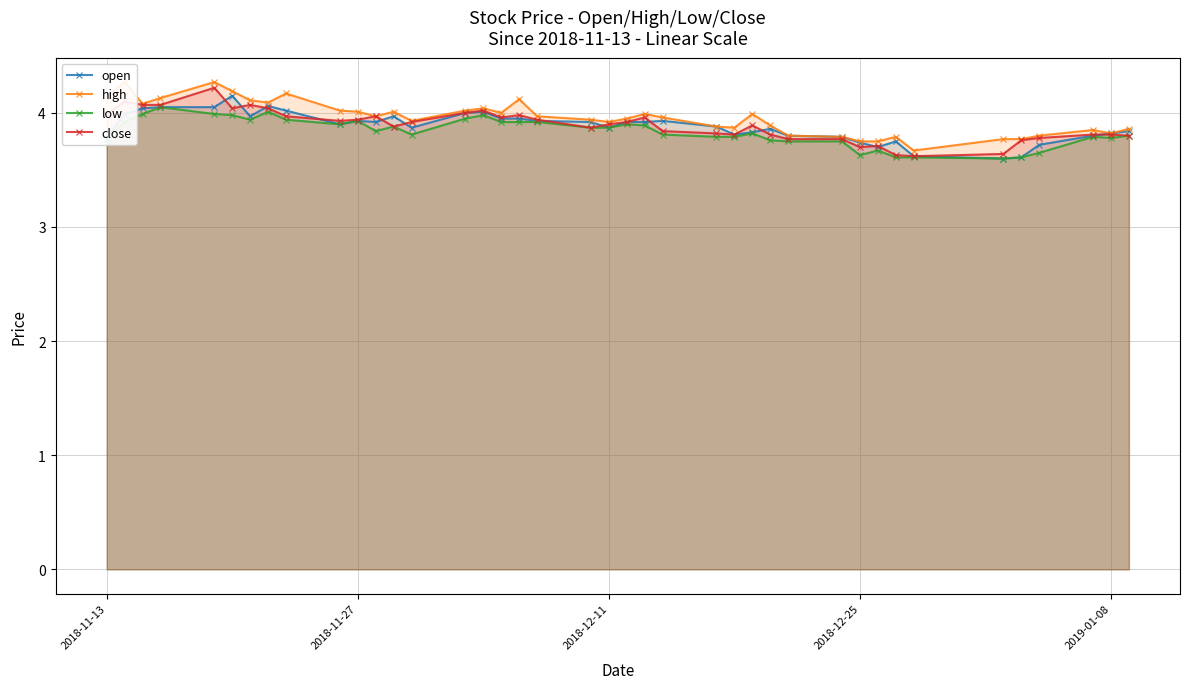

The value of low at 2019-01-08 is 3.8. True or false?

True